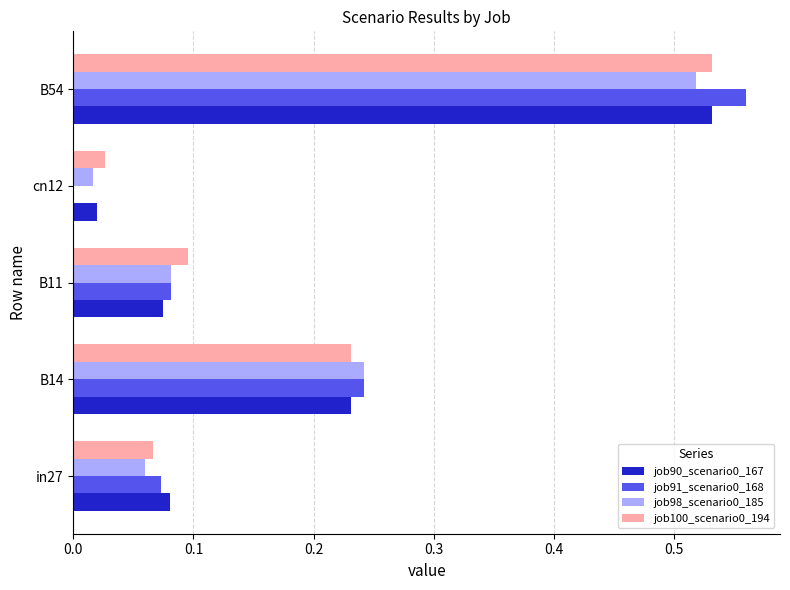

Is it true that job90_scenario0_167 equals 0.1 at in27?

True